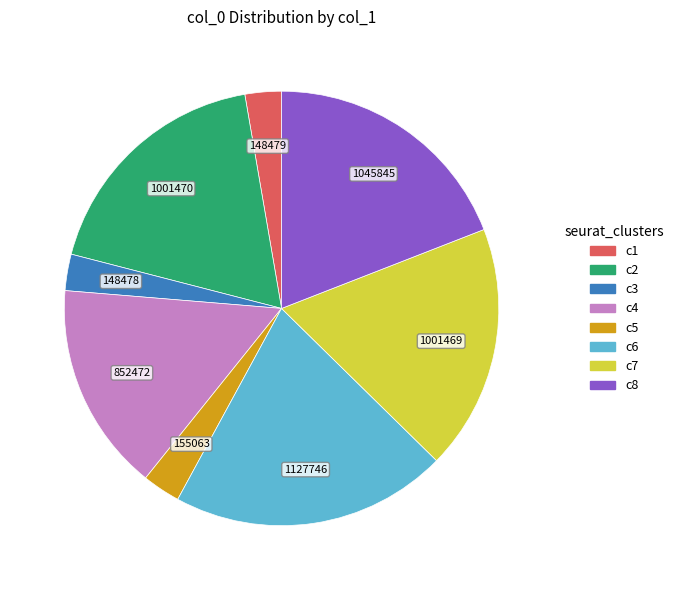

How many segments does this pie chart have?

8